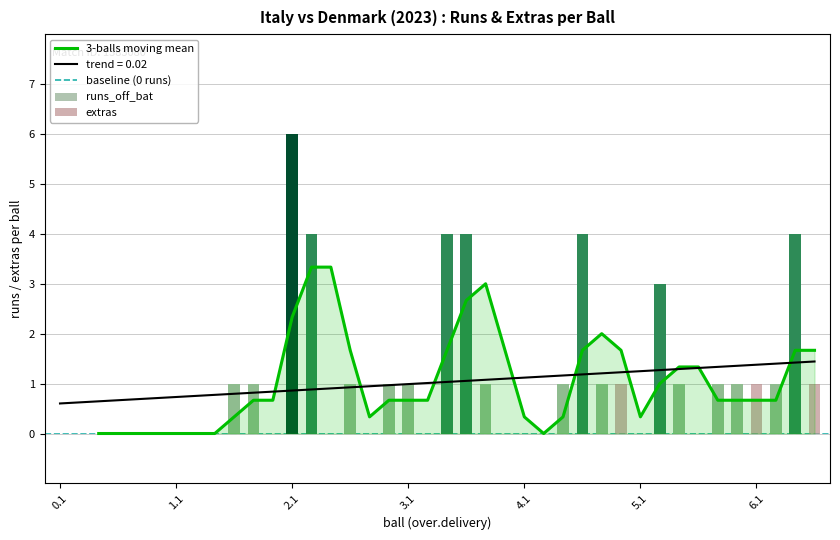

What is the approximate value of runs_off_bat at 1.4?

1